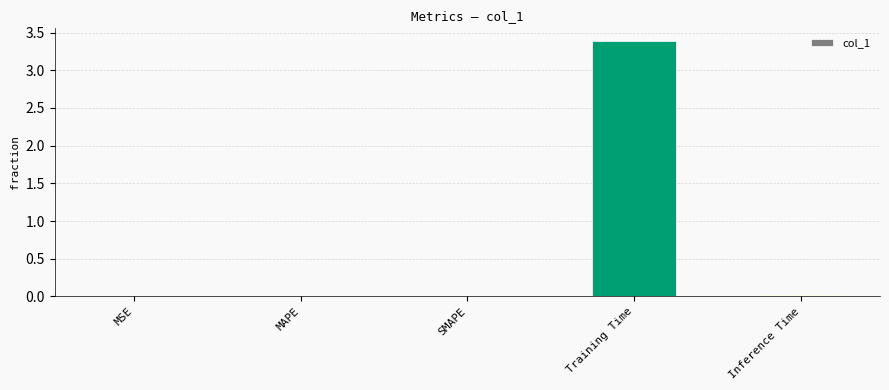

Which label corresponds to the largest value in the chart?

Training Time